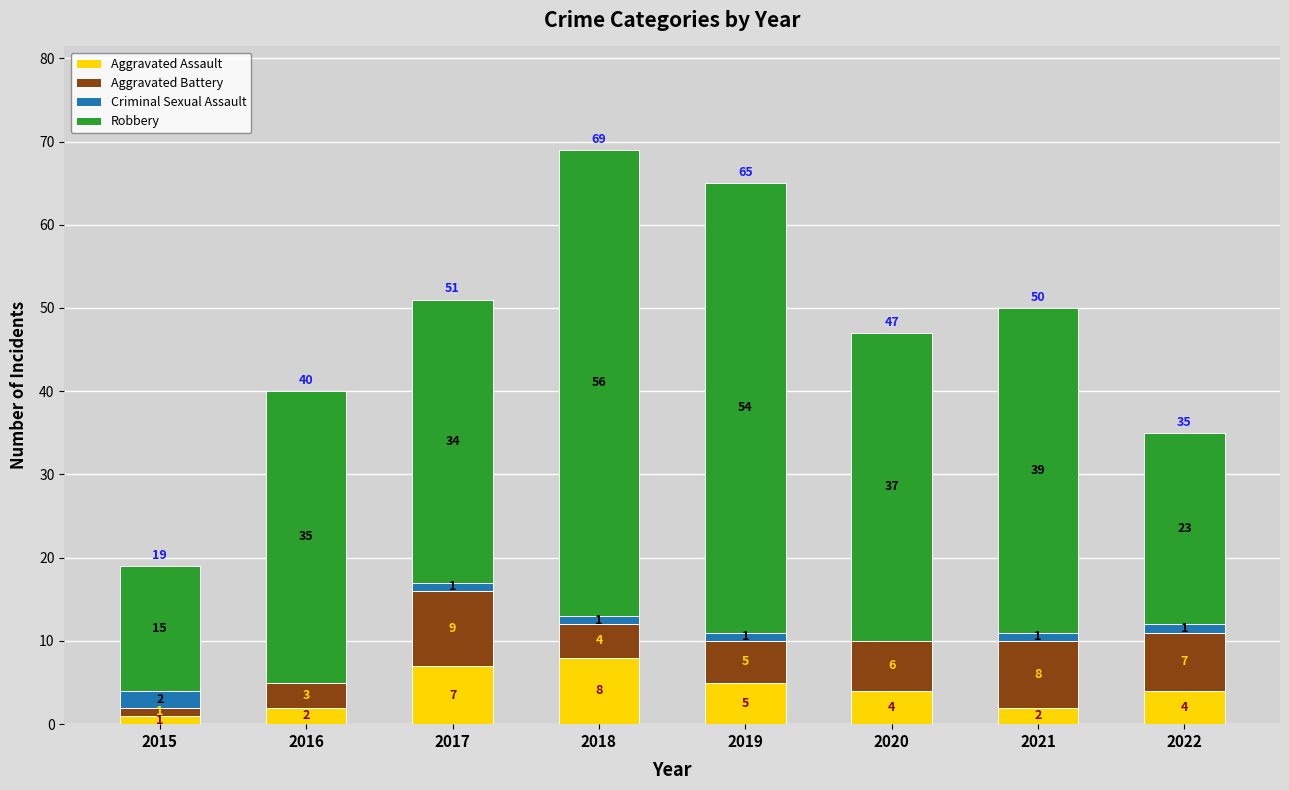

What is the total value across all series at 2015?

19